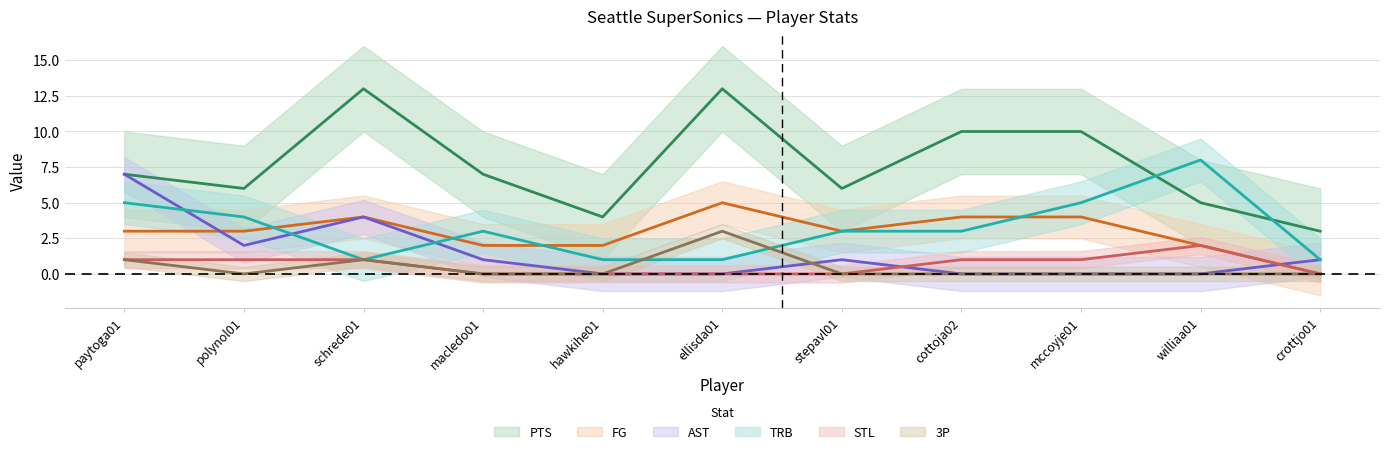

What is the difference between the maximum and minimum values in the PTS series?

10